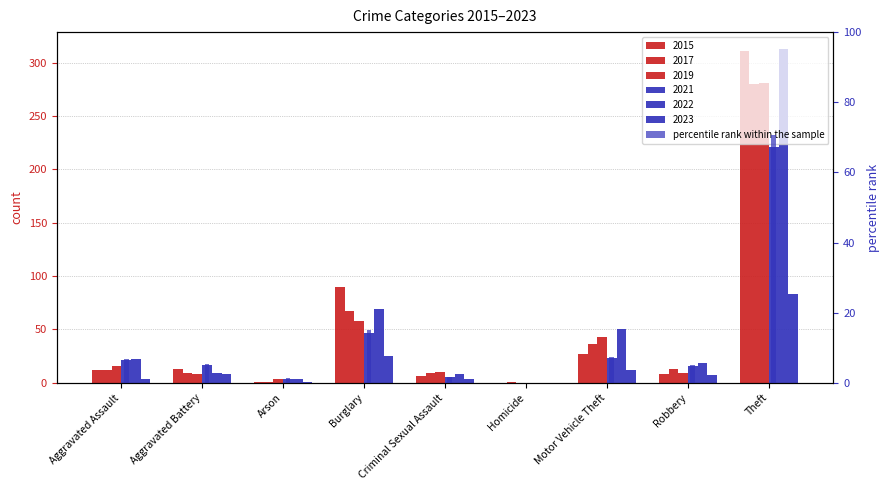

Which has a higher value, Aggravated Battery or Arson?

Aggravated Battery